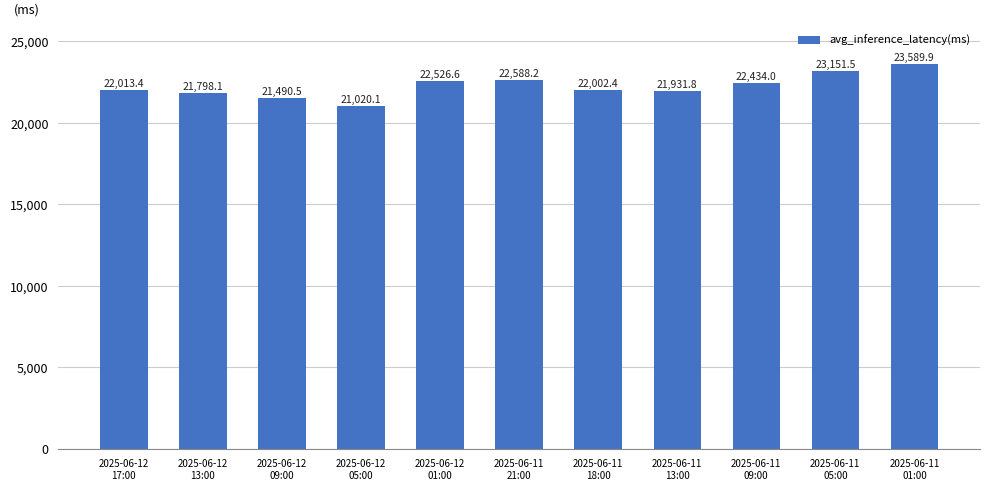

What is the label of the 3rd bar from the left?

2025-06-12
09:00